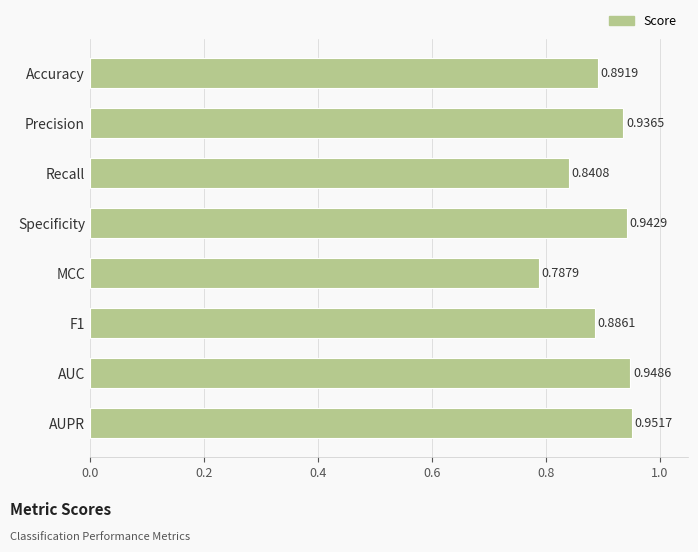

Which category has the highest value across all series?

AUPR